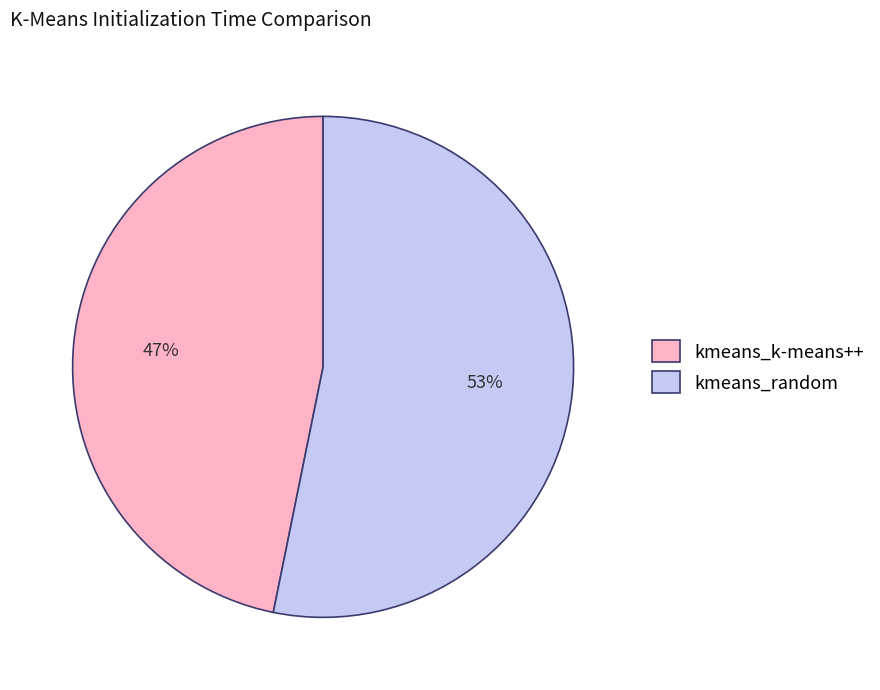

To the nearest percent, what portion does kmeans_random represent?

53%